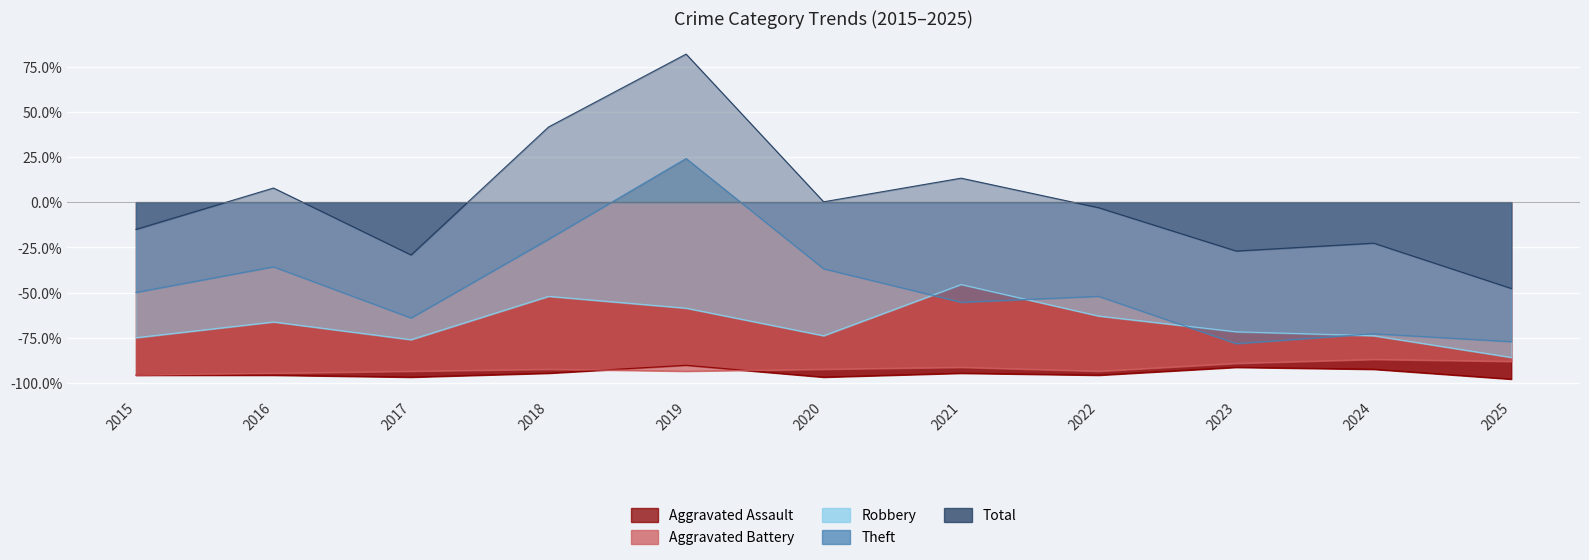

At 2016, list the series in order from largest to smallest.

Total, Theft, Robbery, Aggravated Battery, Aggravated Assault